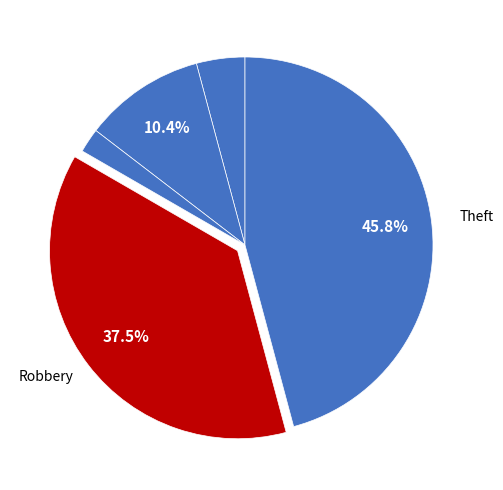

How many segments does this pie chart have?

5